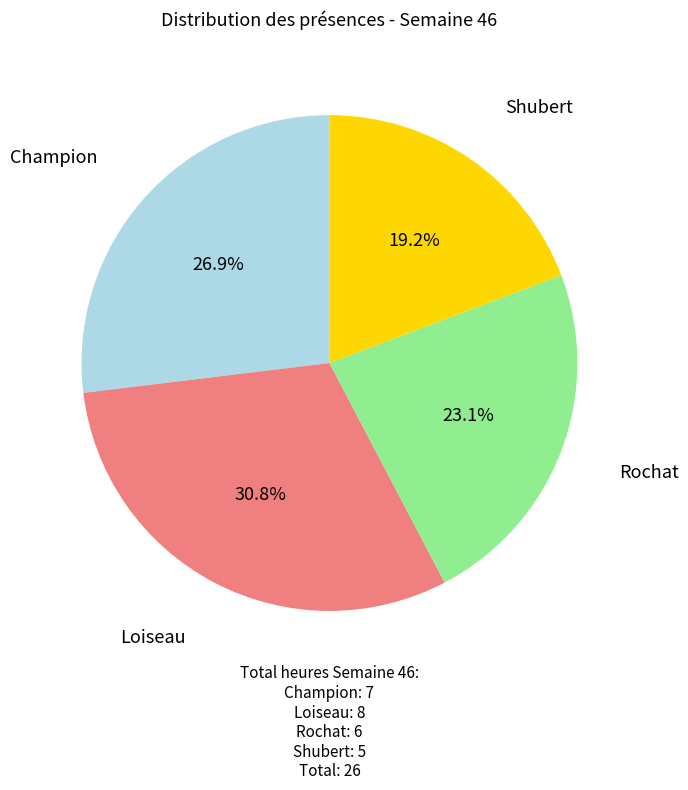

Does any single category account for the majority?

No